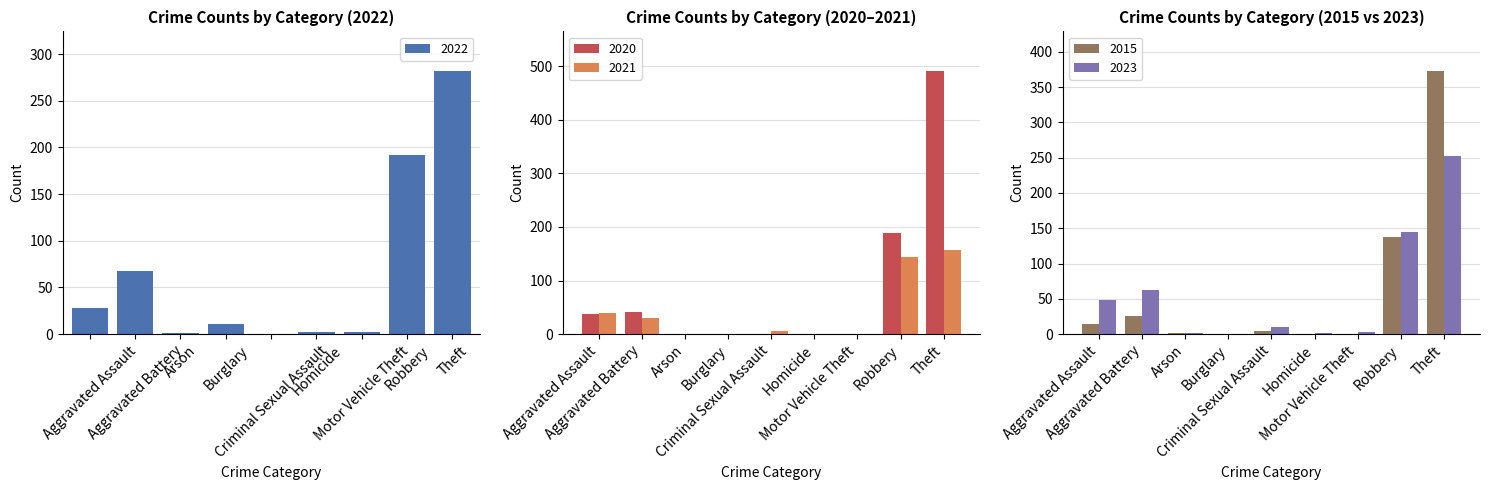

Reading right to left, extract all data points from this chart.

2022: Theft=282	Robbery=192	Motor Vehicle Theft=2	Homicide=2	Criminal Sexual Assault=0	Burglary=11	Arson=1	Aggravated Battery=68	Aggravated Assault=28
2021: Theft=157	Robbery=143	Motor Vehicle Theft=0	Homicide=0	Criminal Sexual Assault=5	Burglary=1	Arson=1	Aggravated Battery=31	Aggravated Assault=40
2017: Theft=373	Robbery=137	Motor Vehicle Theft=0	Homicide=0	Criminal Sexual Assault=5	Burglary=0	Arson=2	Aggravated Battery=26	Aggravated Assault=14
2020: Theft=491	Robbery=188	Motor Vehicle Theft=1	Homicide=1	Criminal Sexual Assault=0	Burglary=0	Arson=1	Aggravated Battery=42	Aggravated Assault=37
2023: Theft=252	Robbery=145	Motor Vehicle Theft=3	Homicide=2	Criminal Sexual Assault=10	Burglary=0	Arson=1	Aggravated Battery=63	Aggravated Assault=48